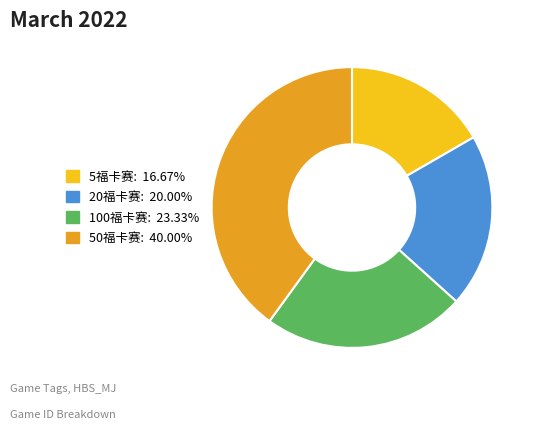

Count the number of slices in the pie.

4